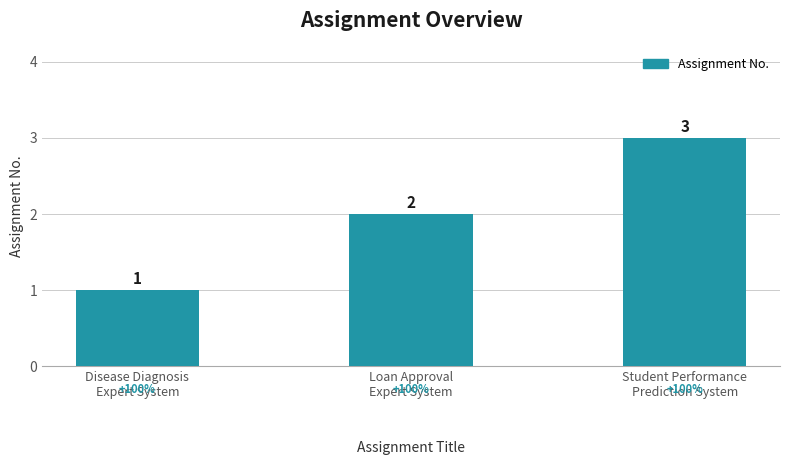

At which label is the value closest to 2?

Loan Approval
Expert System